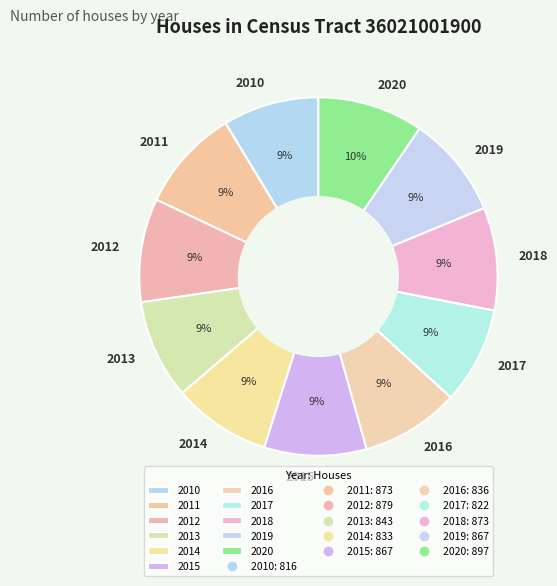

Approximately how many times larger is the value at 2016 compared to 2011?

1.0